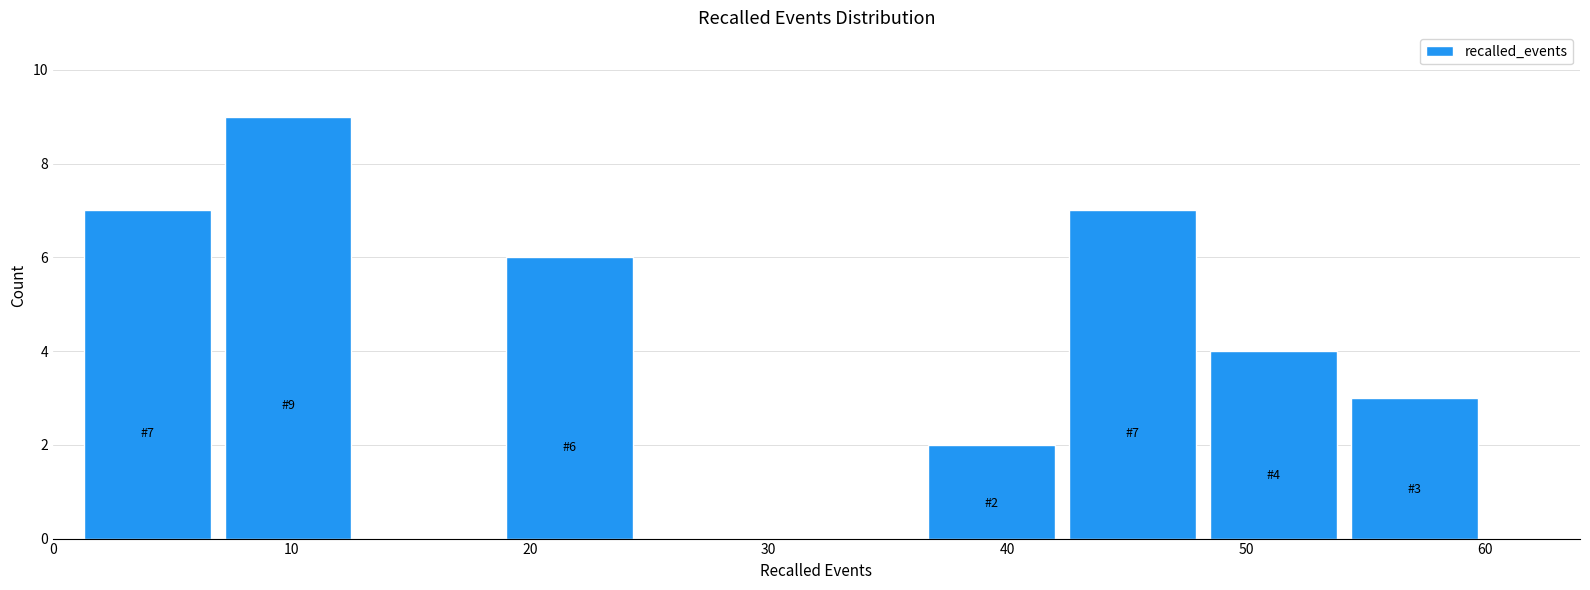

Over which range of the x-axis is the bar tallest?

6.9 to 12.8